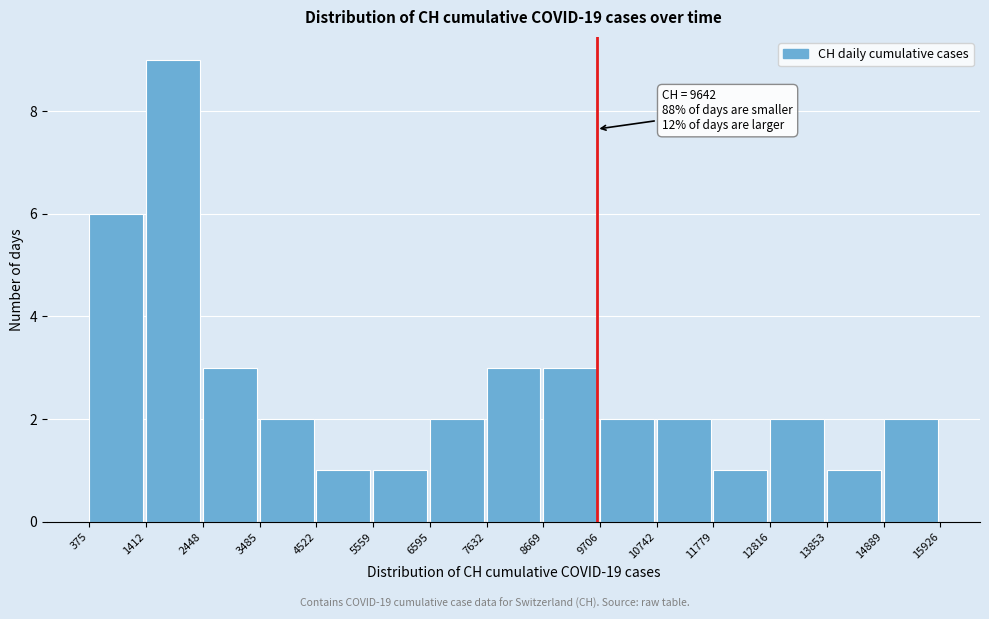

Over which range of the x-axis is the bar tallest?

1412 to 2448